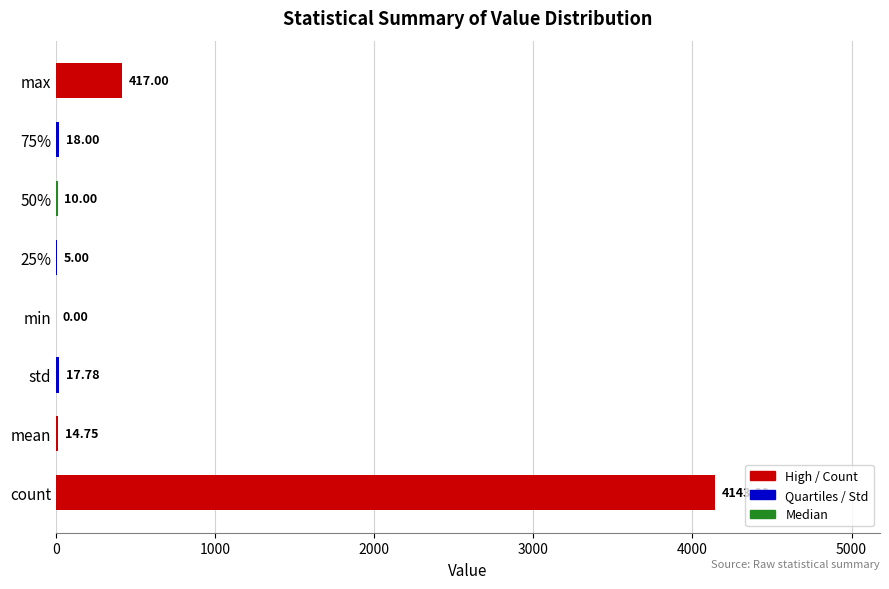

What is the change in value from min to 75%?

+18.0